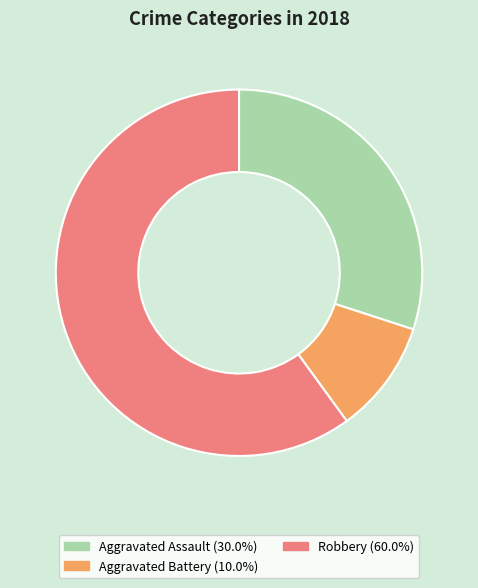

Does any single category account for the majority?

Yes